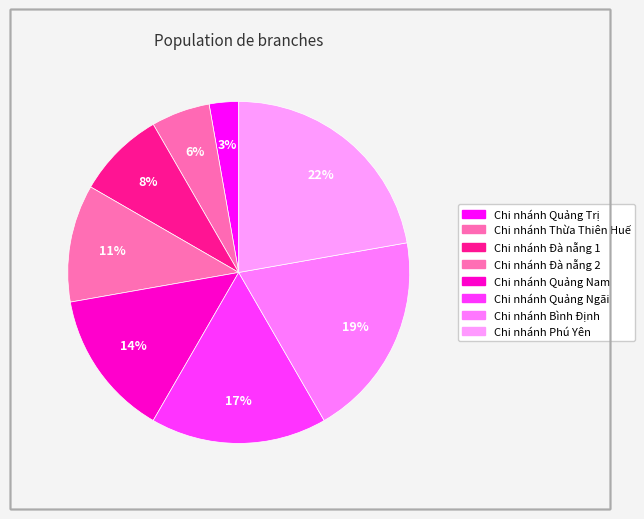

How many slices are in this pie chart?

8